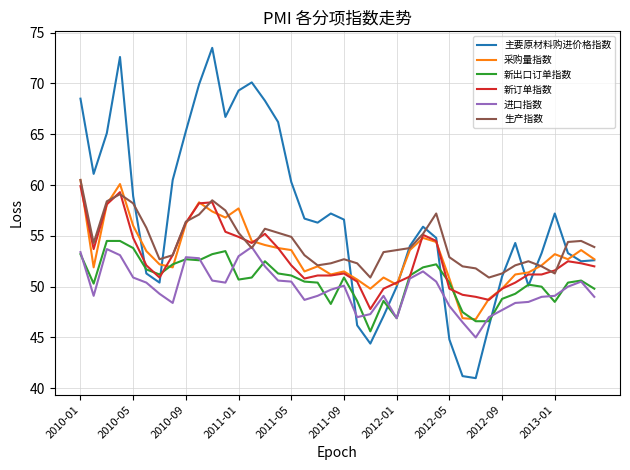

How many interior local peaks does the 主要原材料购进价格指数 series have?

7